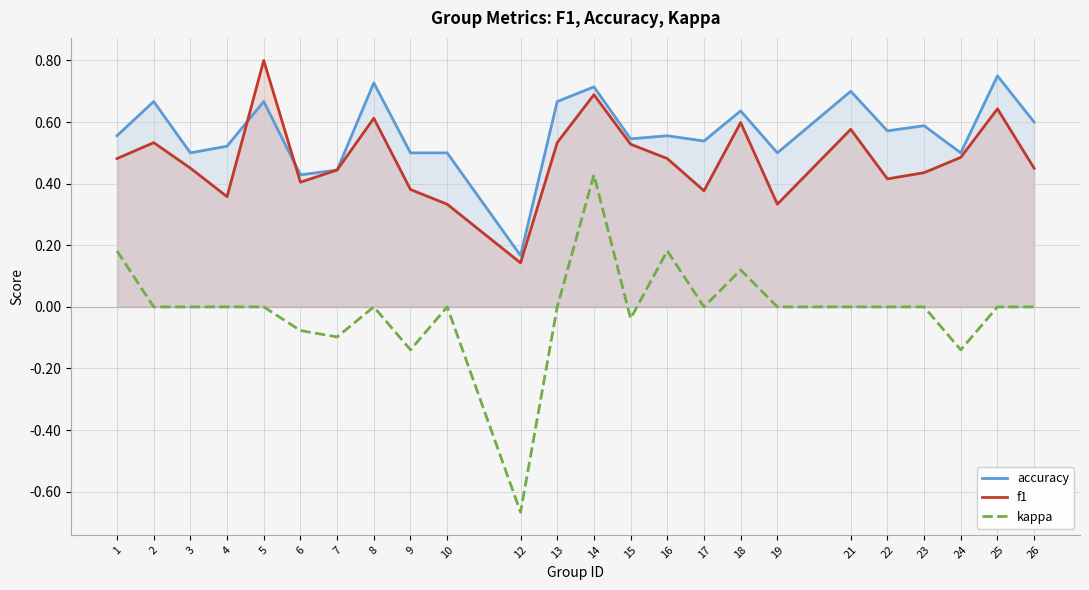

What is the spread (max minus min) of values at 19?

0.5